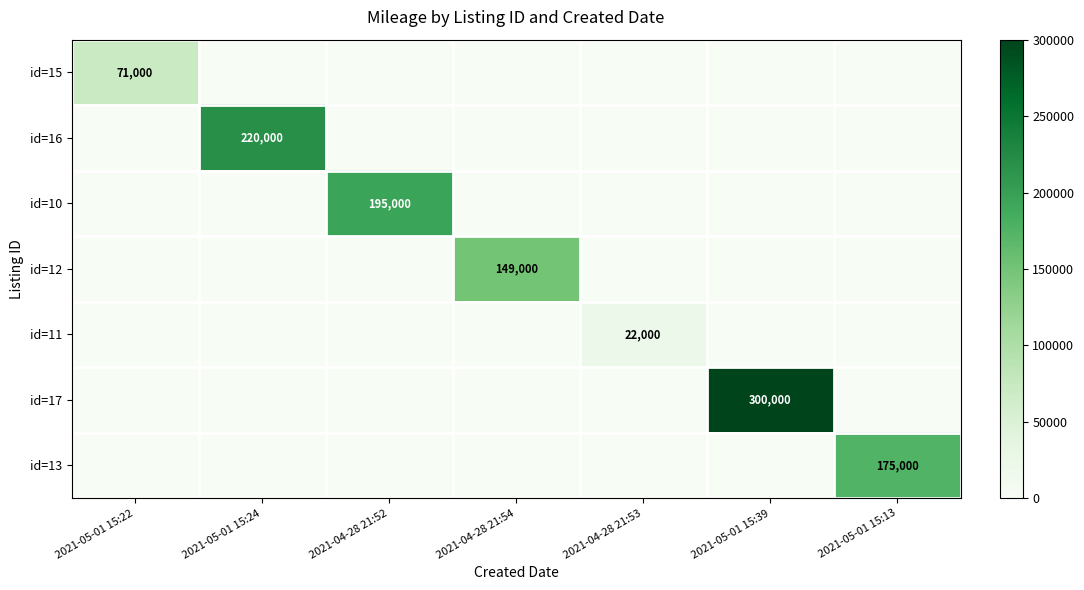

The id=12 series shows -70738 at 2021-04-28 21:53. True or false?

False